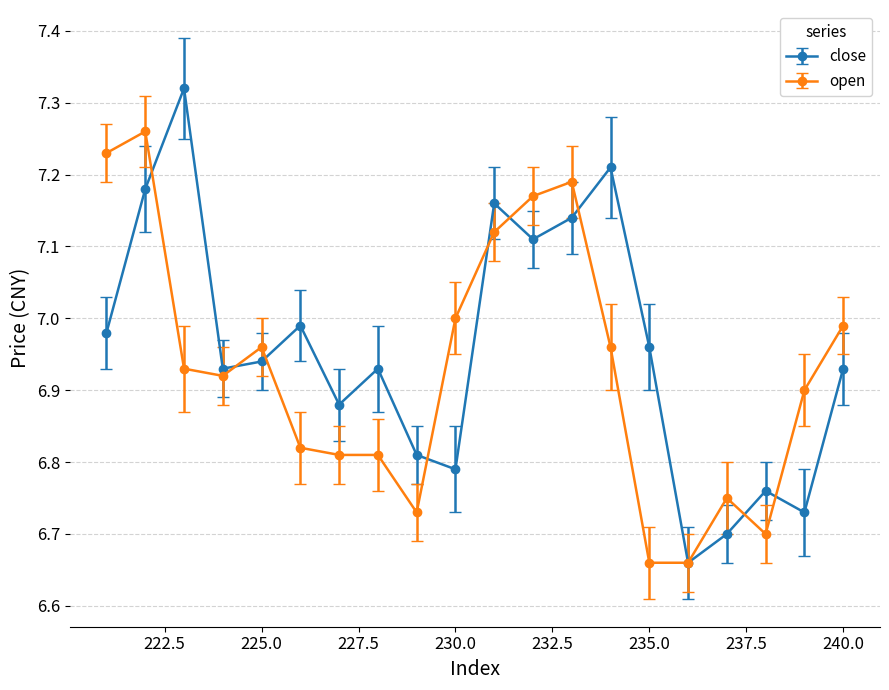

The close series shows 12.2 at 238. True or false?

False